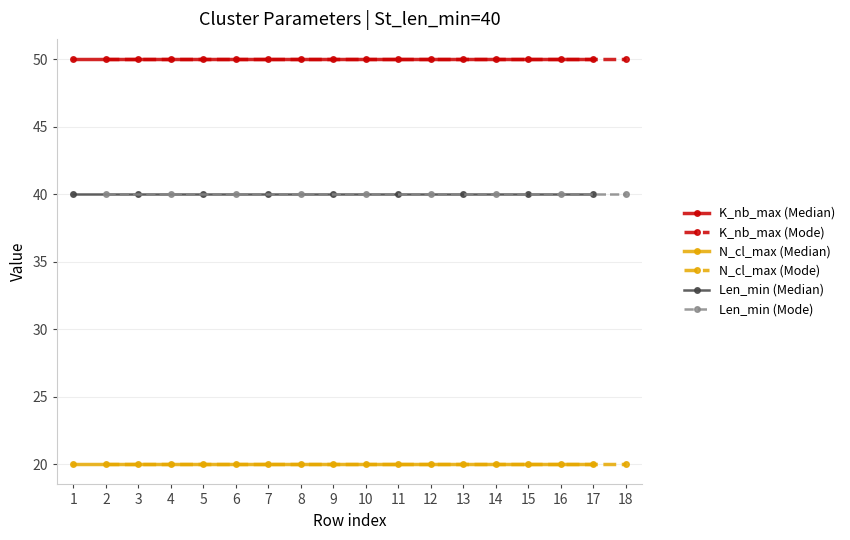

True or false: K_nb_max (Median) and Len_min (Median) intersect in this chart.

False